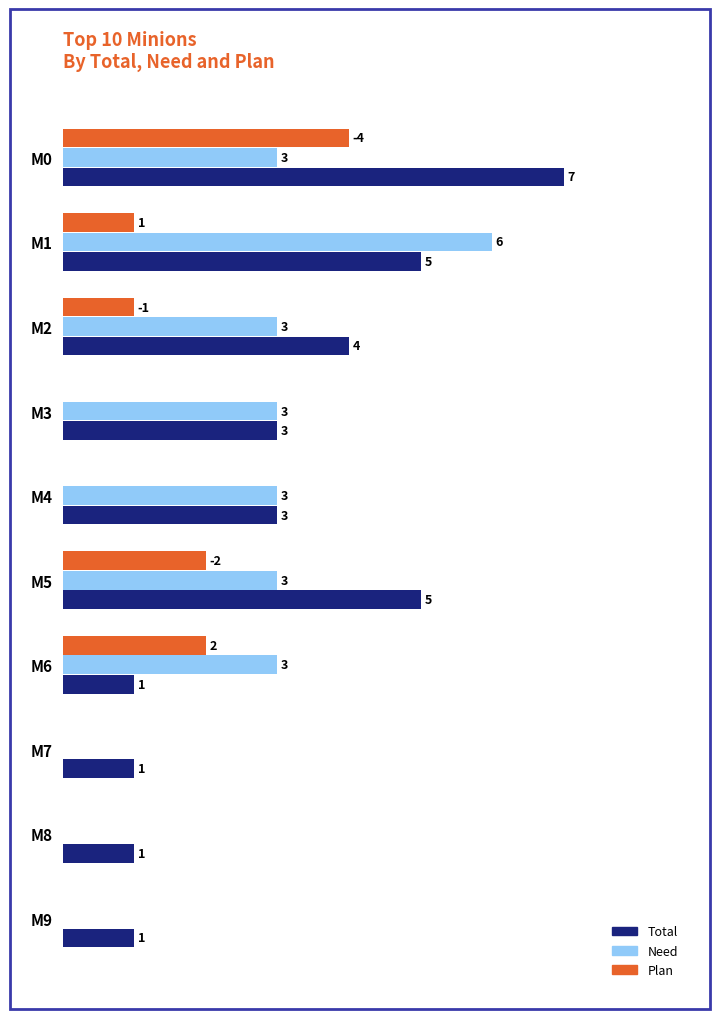

Is the value of Plan at M1 greater than the value of Need at M0?

No